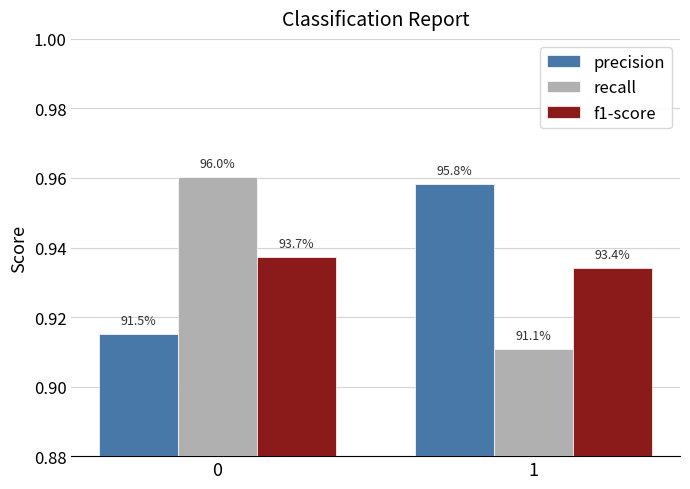

How many precision values are between 0 and 1?

2